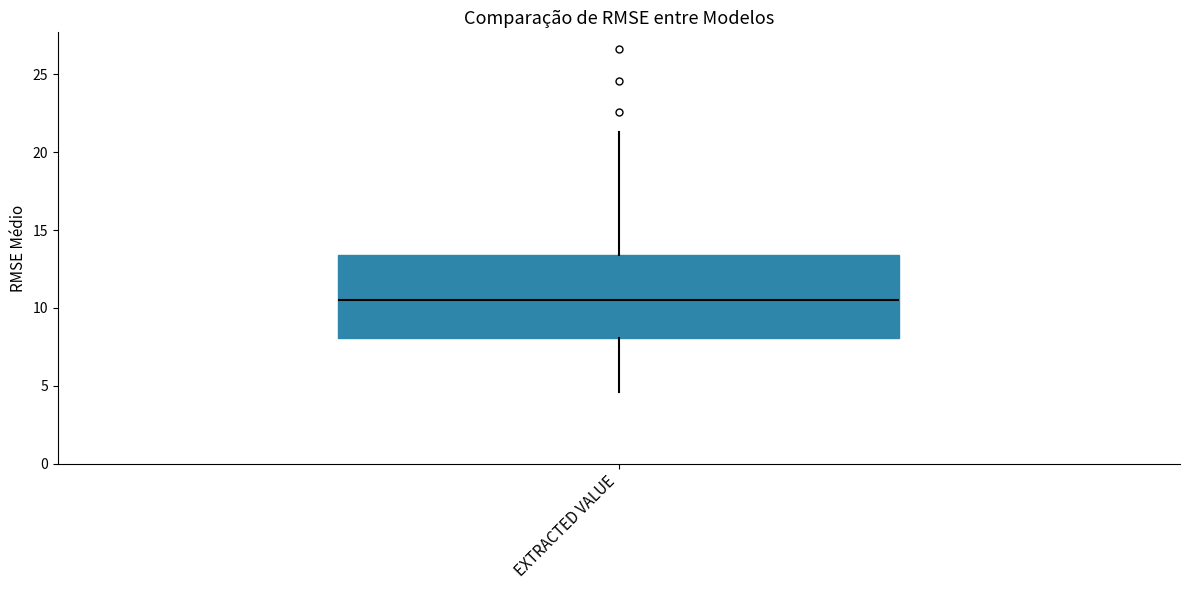

Where is the lower edge of the box for EXTRACTED VALUE on the y-axis? The values are not printed on the chart, so give them approximately, as read against the axis.

8.0